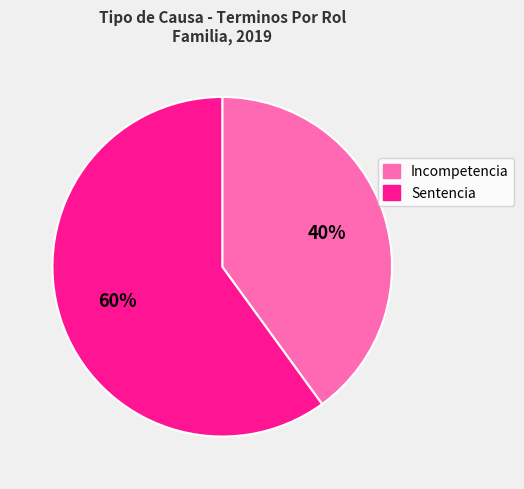

Is the sum of Incompetencia and Sentencia greater than half?

Yes